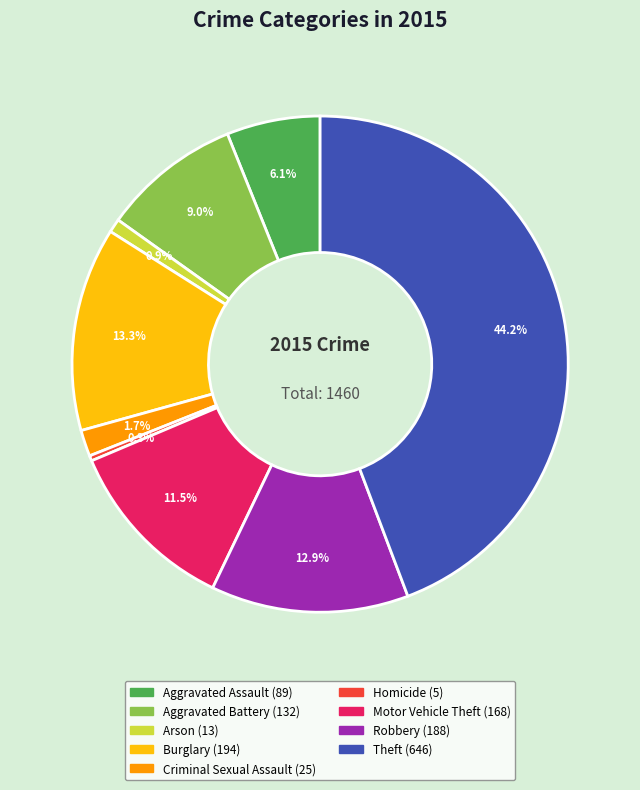

Does Motor Vehicle Theft represent more than half of the total?

No